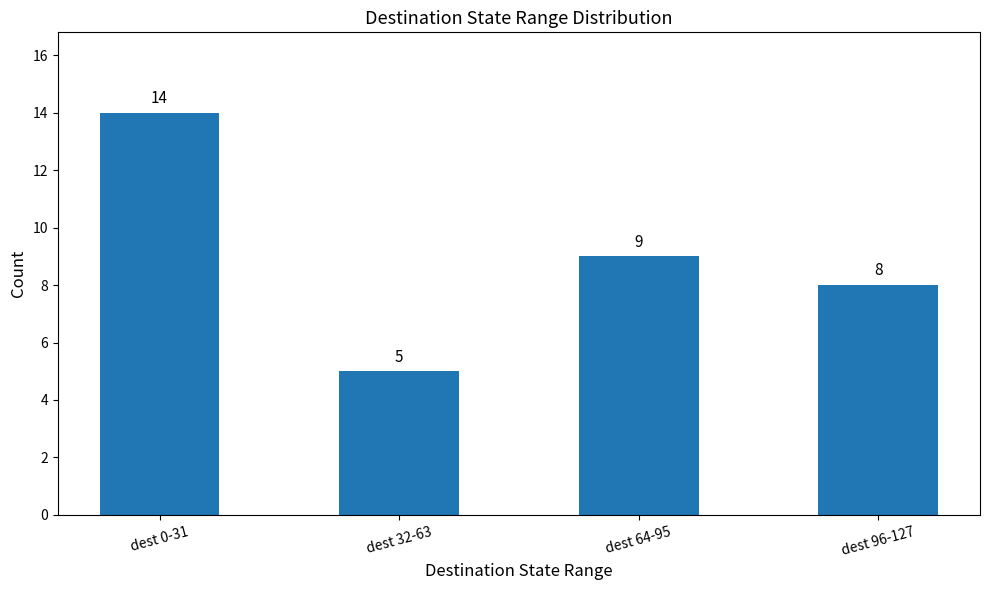

At which label is the value closest to 9?

dest 64-95